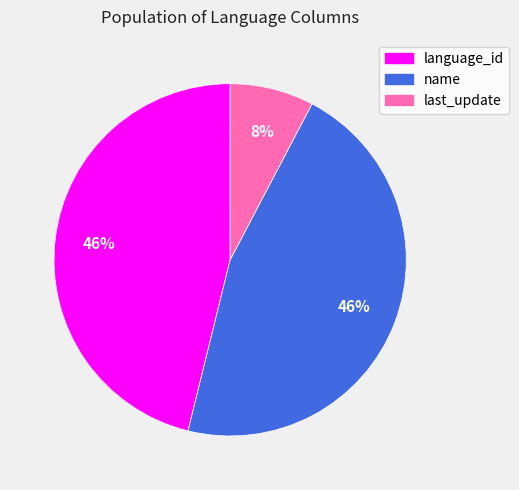

Combined, do language_id and name account for over 50%?

Yes